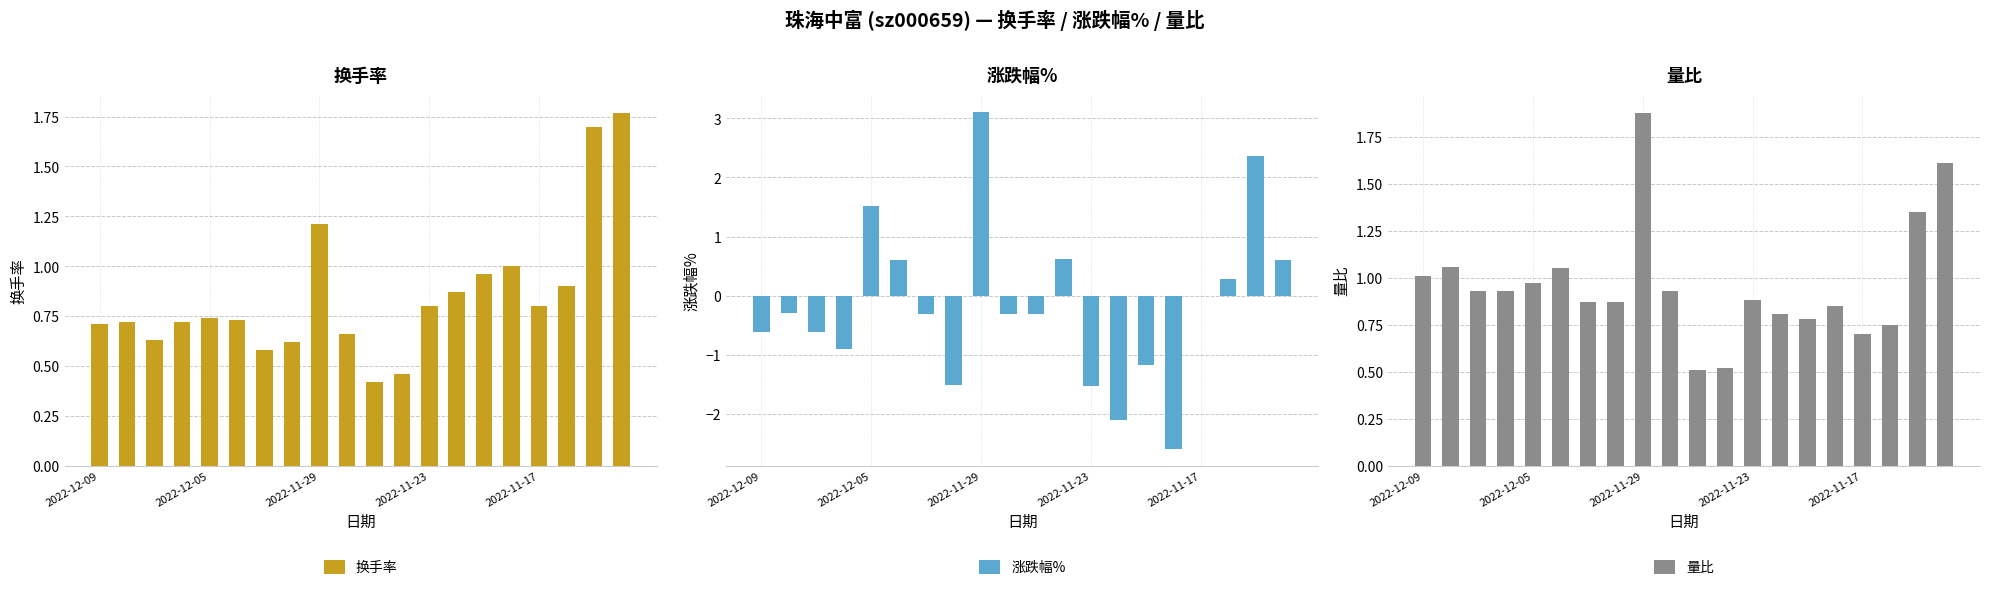

How many bars are there in each group?

3